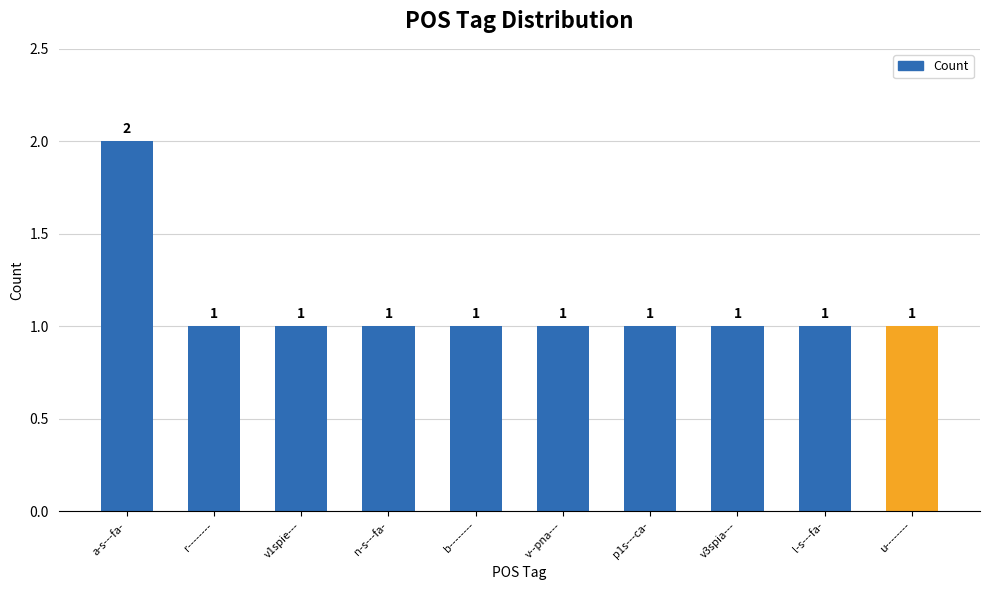

How many values are between 1 and 2?

10